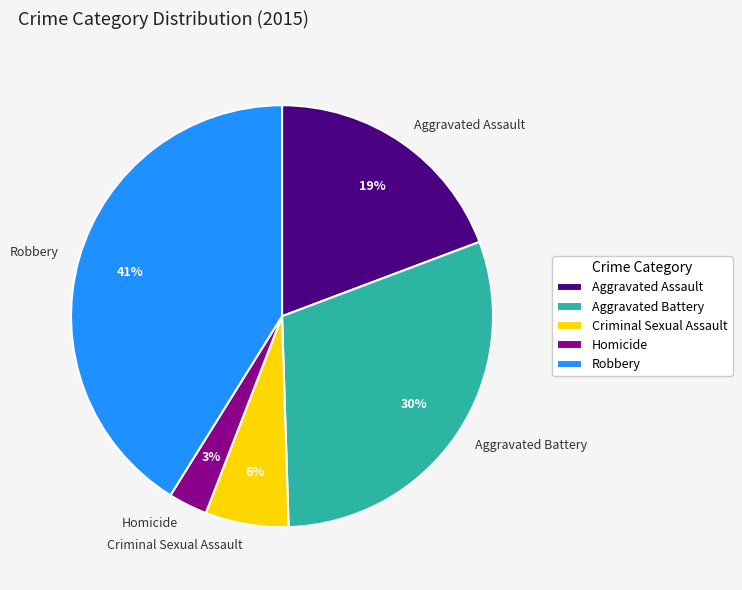

What percentage is the Homicide slice, to the nearest percent?

3%